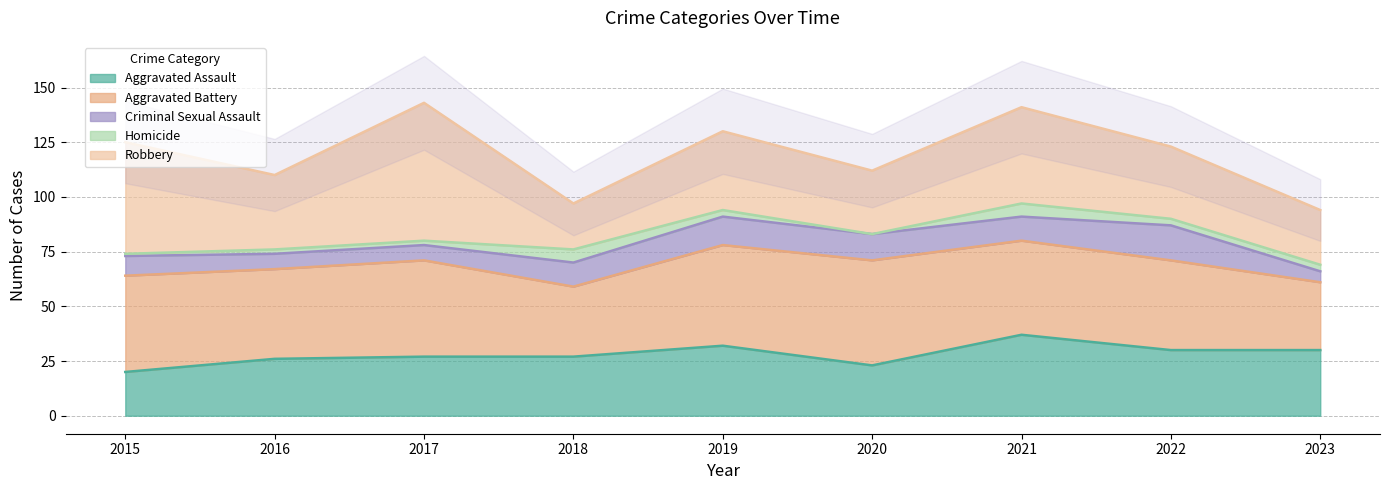

Is the value of Aggravated Battery at 2023 greater than the value of Homicide at 2022?

Yes